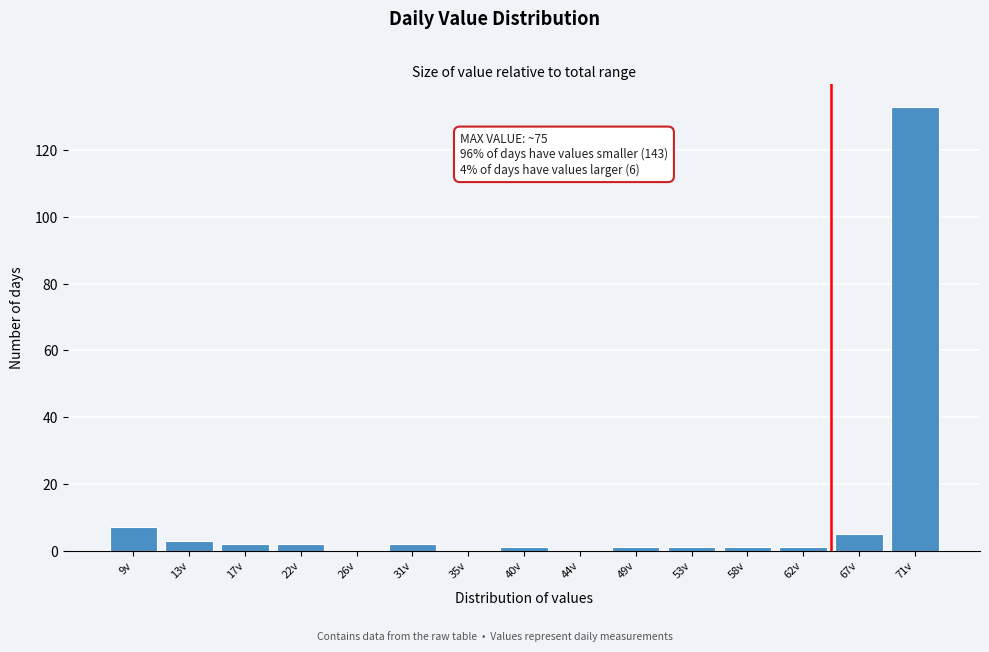

Reading left to right, list all the values displayed in this chart.

9v=7	13v=3	17v=2	22v=2	26v=0	31v=2	35v=0	40v=1	44v=0	49v=1	53v=1	58v=1	62v=1	67v=5	71v=133